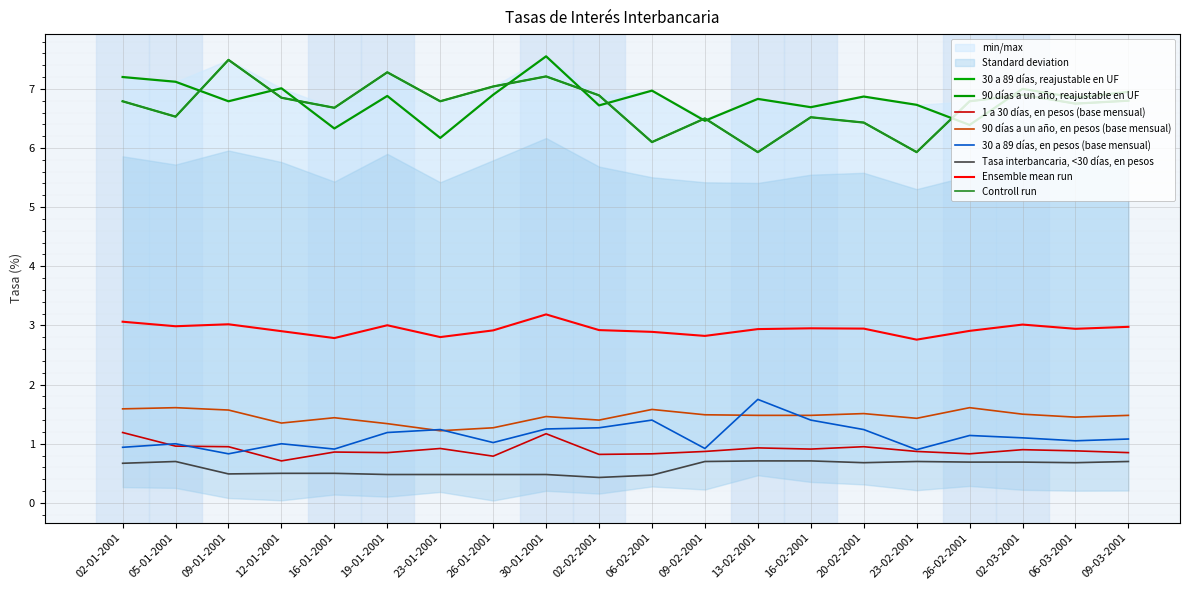

Is the value of 90 días a un año, reajustable en UF at 20-02-2001 greater than the value of 30 a 89 días, reajustable en UF at 06-03-2001?

Yes